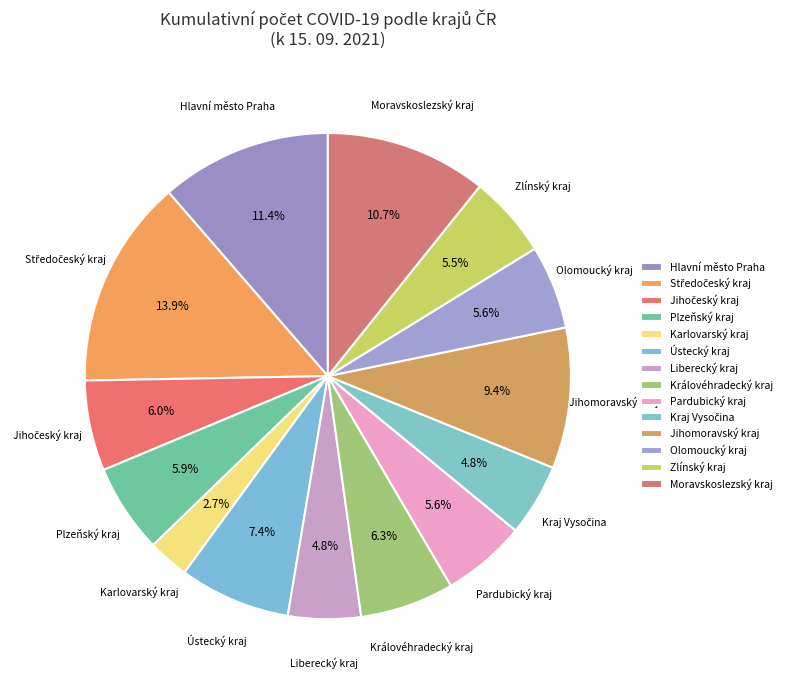

Which category has the smallest portion of the pie?

Karlovarský kraj